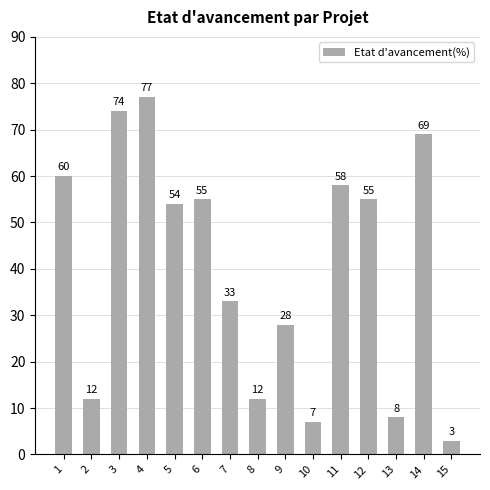

What is the value of the 13th bar from the left?

8